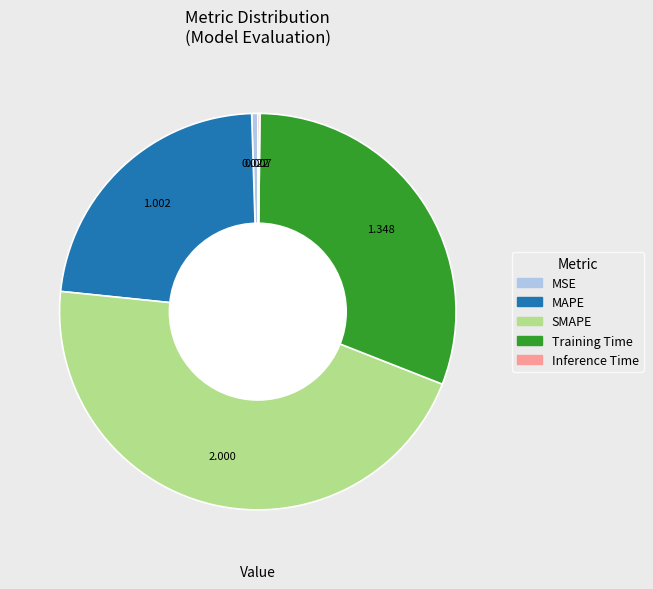

Does SMAPE account for over 50% of the chart?

No